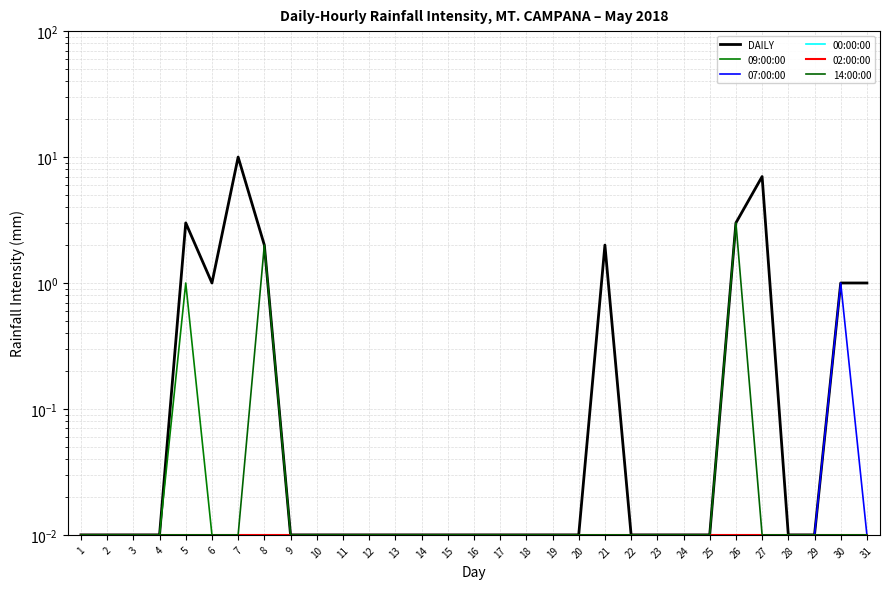

True or false: 07:00:00 and 02:00:00 cross at least once.

False